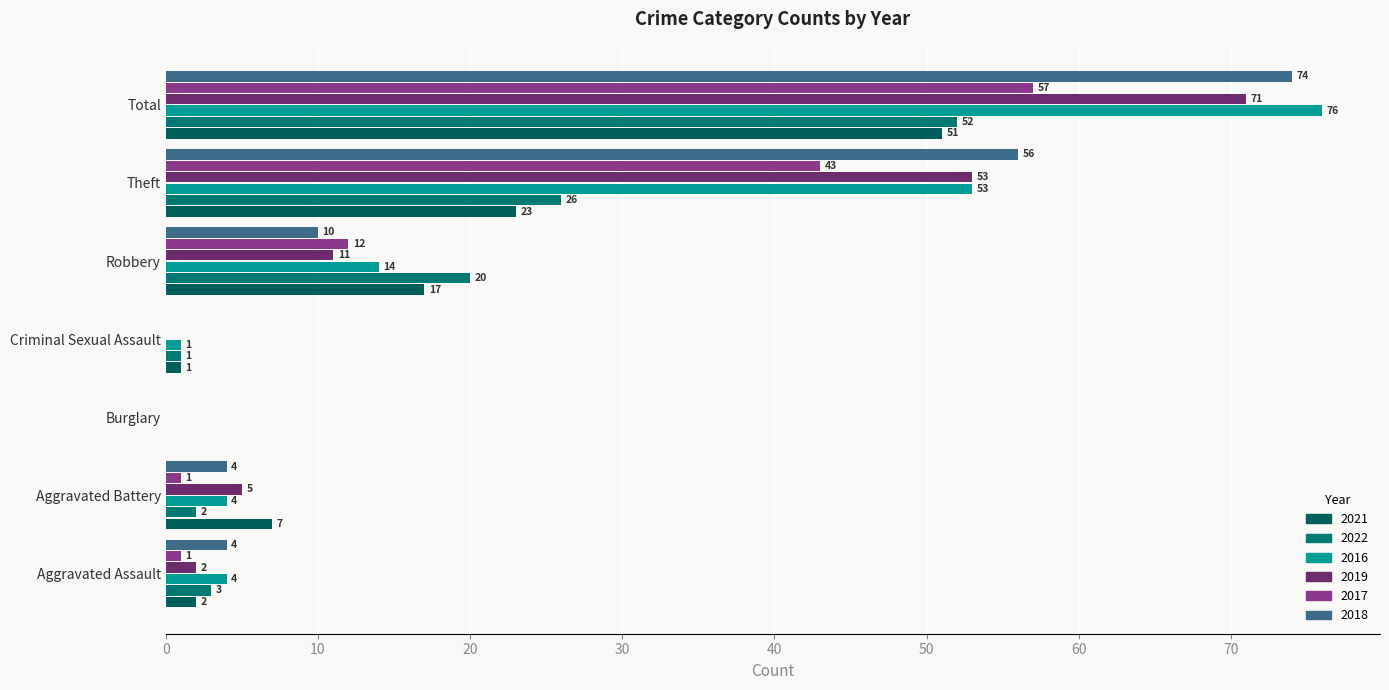

What is the difference between the highest and lowest values at Theft?

33